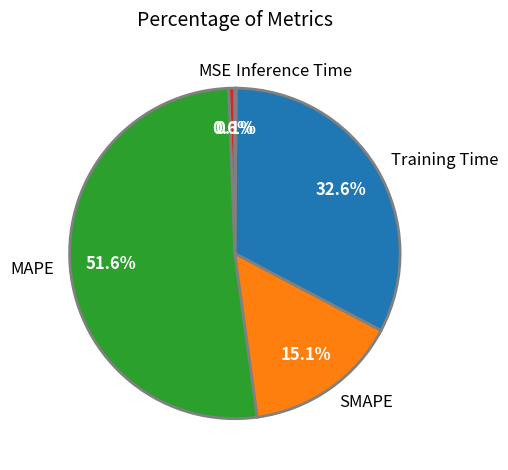

What percentage is the SMAPE slice, to the nearest percent?

15%